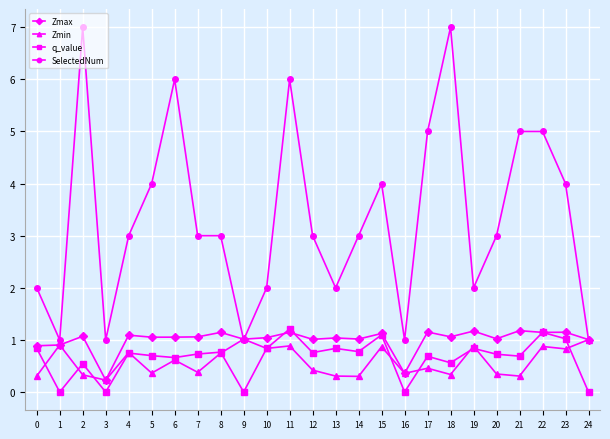

What is the highest value of the q_value series?

1.2